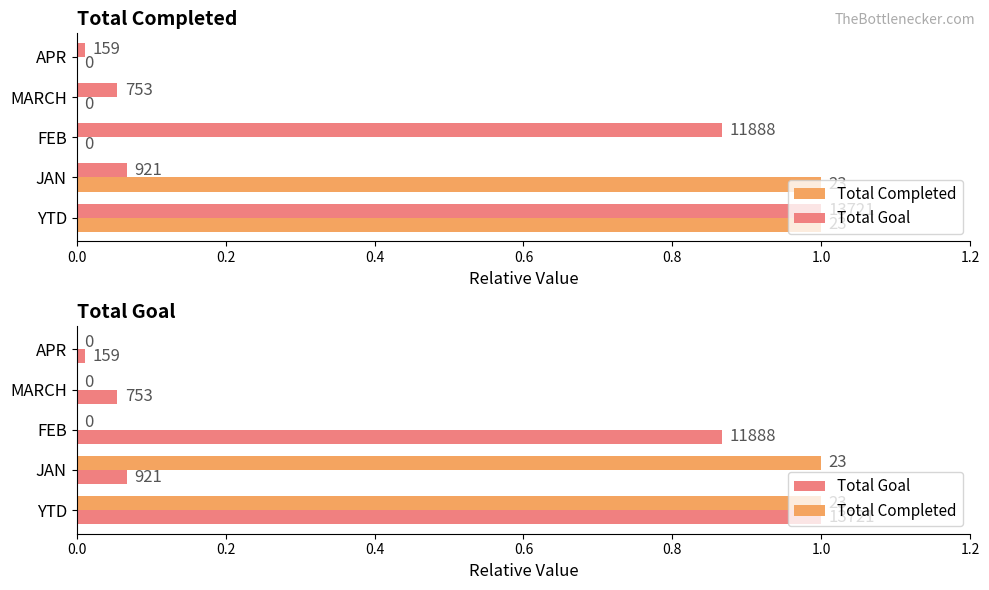

Are the bars horizontal?

Yes